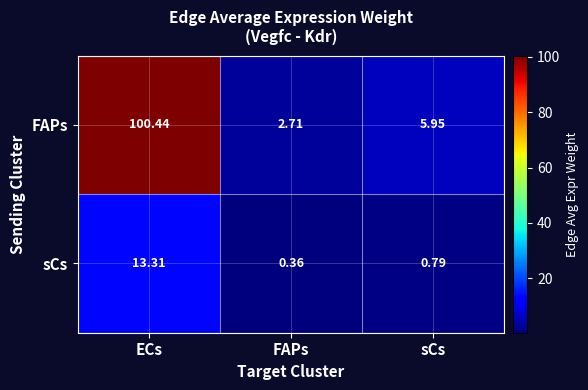

Which category has the lowest value across all series?

FAPs